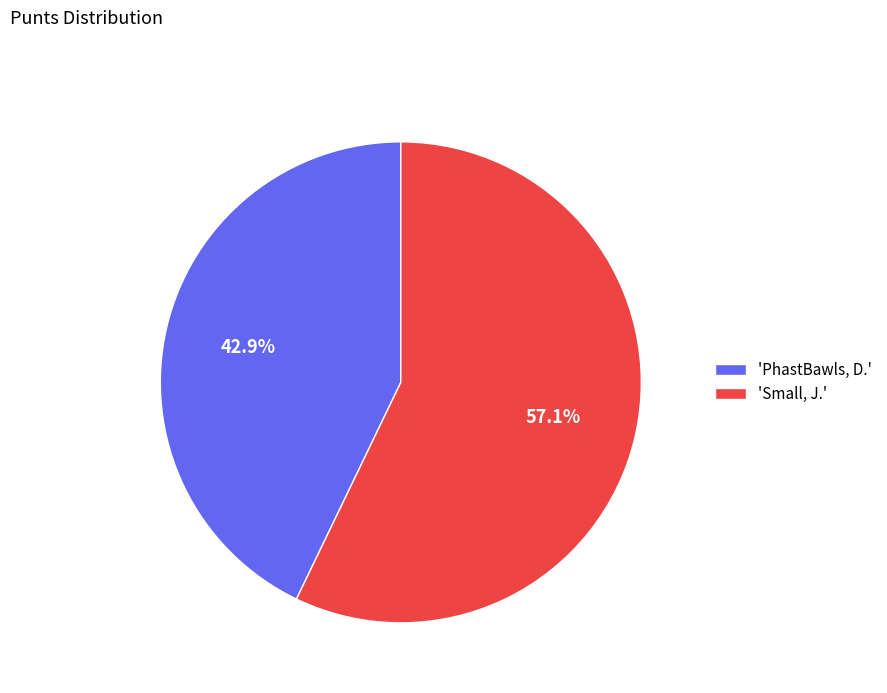

What is the ratio of the value at 'Small, J.' to the value at 'PhastBawls, D.'?

1.3